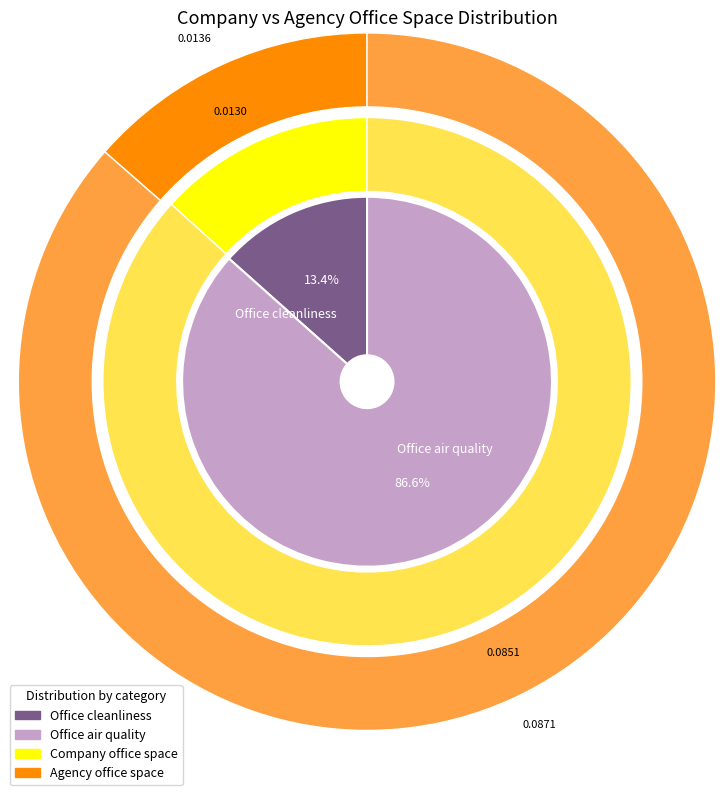

What is the smallest slice in the pie chart?

Office cleanliness